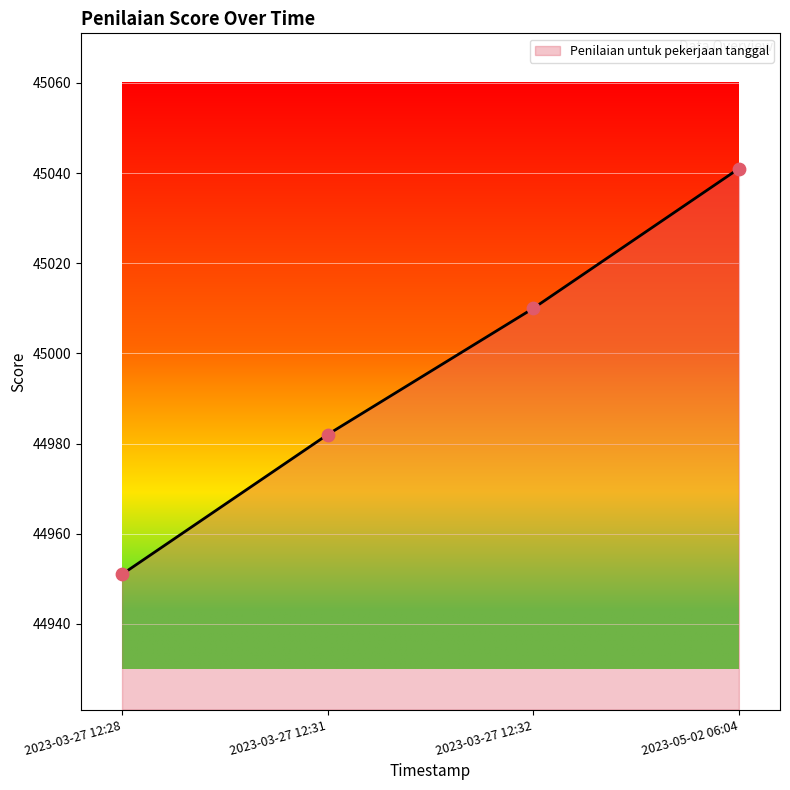

What is the change in value from 2023-03-27 12:31 to 2023-05-02 06:04?

+59